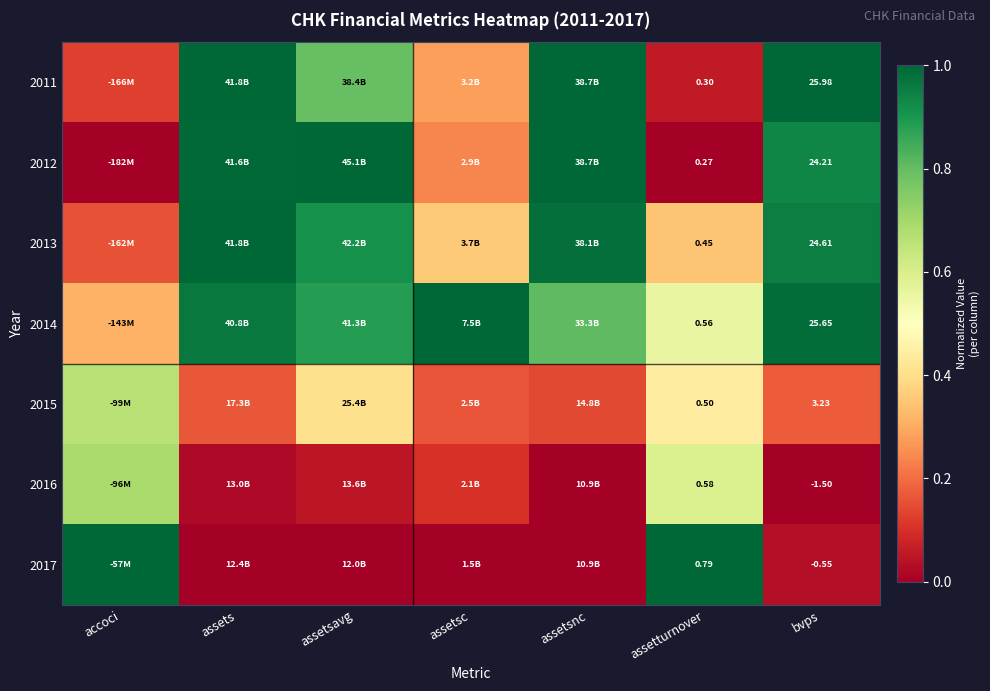

Is the value of 2017 at assetturnover greater than the value of 2015 at assetturnover?

Yes